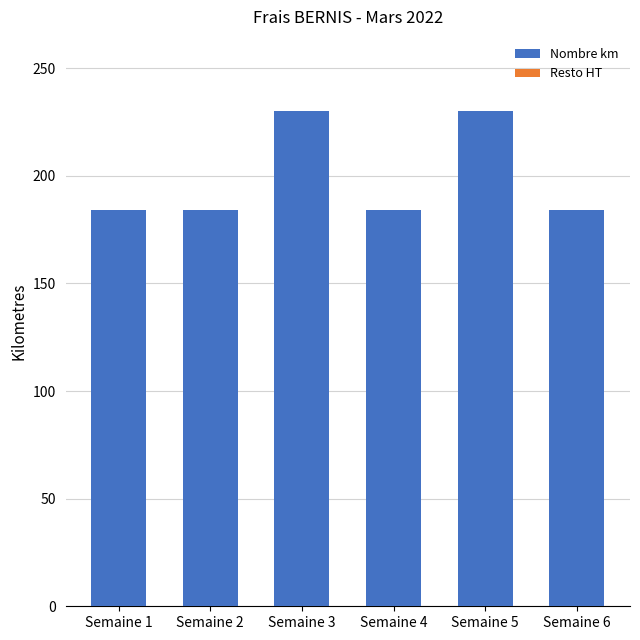

What is the sum of all values?

1196